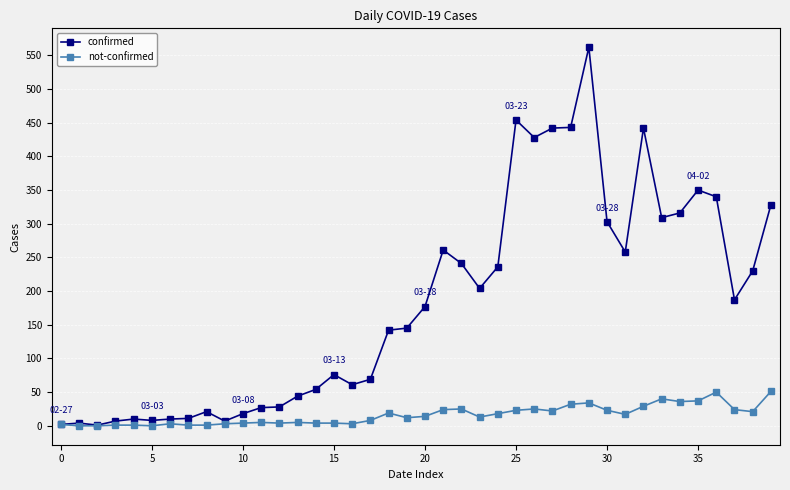

What is the difference between the maximum and minimum values in the confirmed series?

561